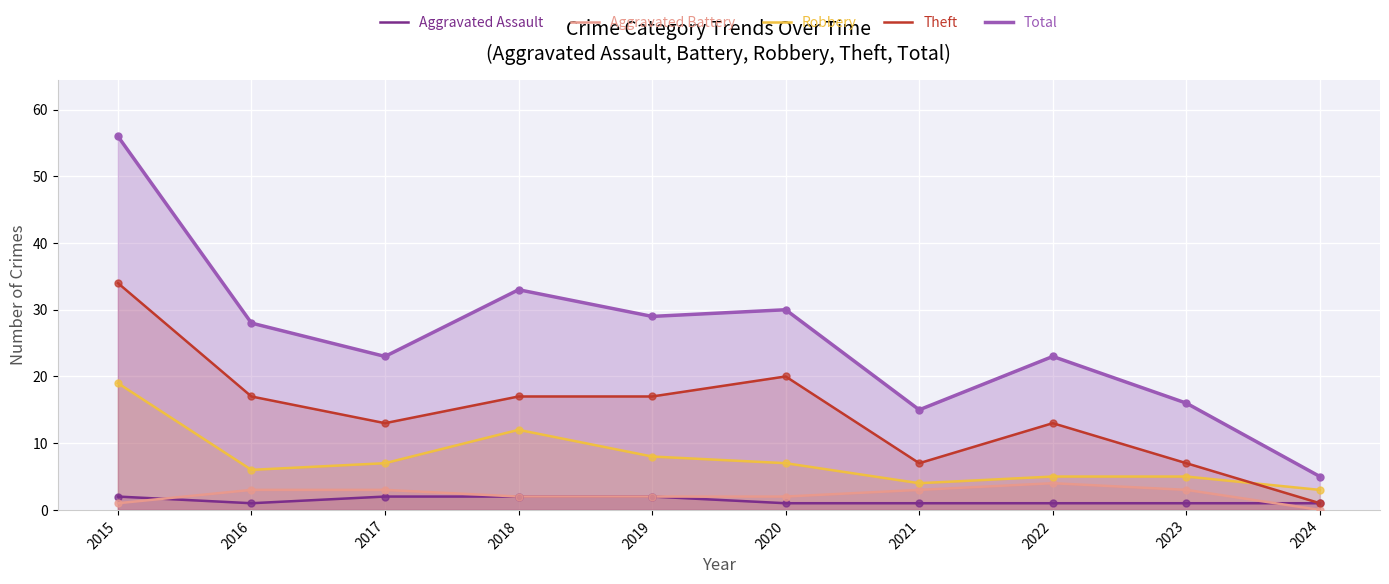

Is the value of Total at 2023 greater than the value of Aggravated Assault at 2017?

Yes